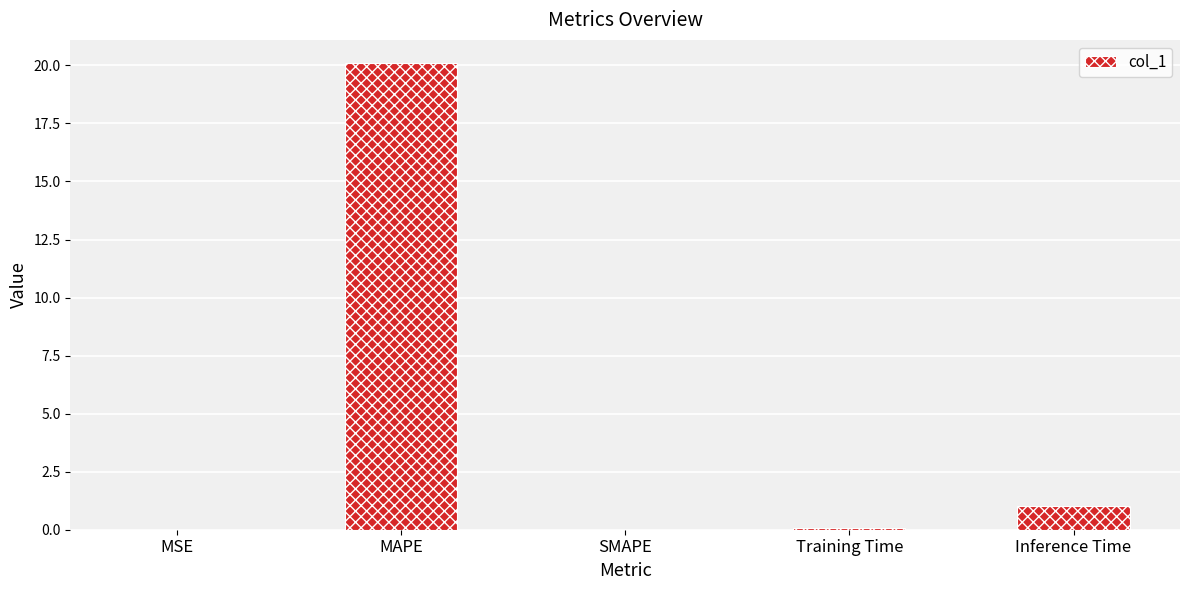

How many categories are shown in the chart?

5